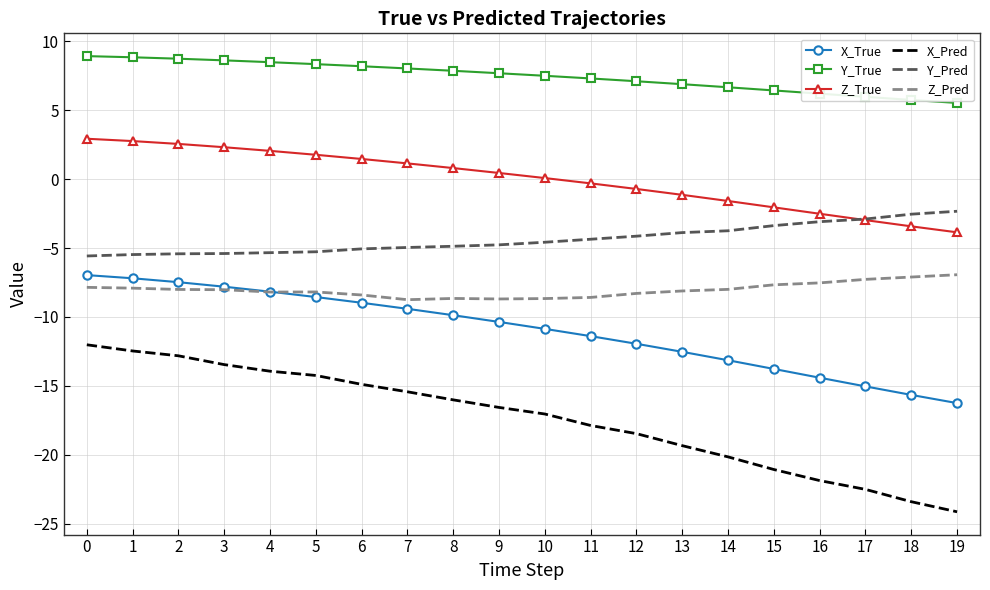

What is the sum of the Y_True values at 1 and 2?

17.6